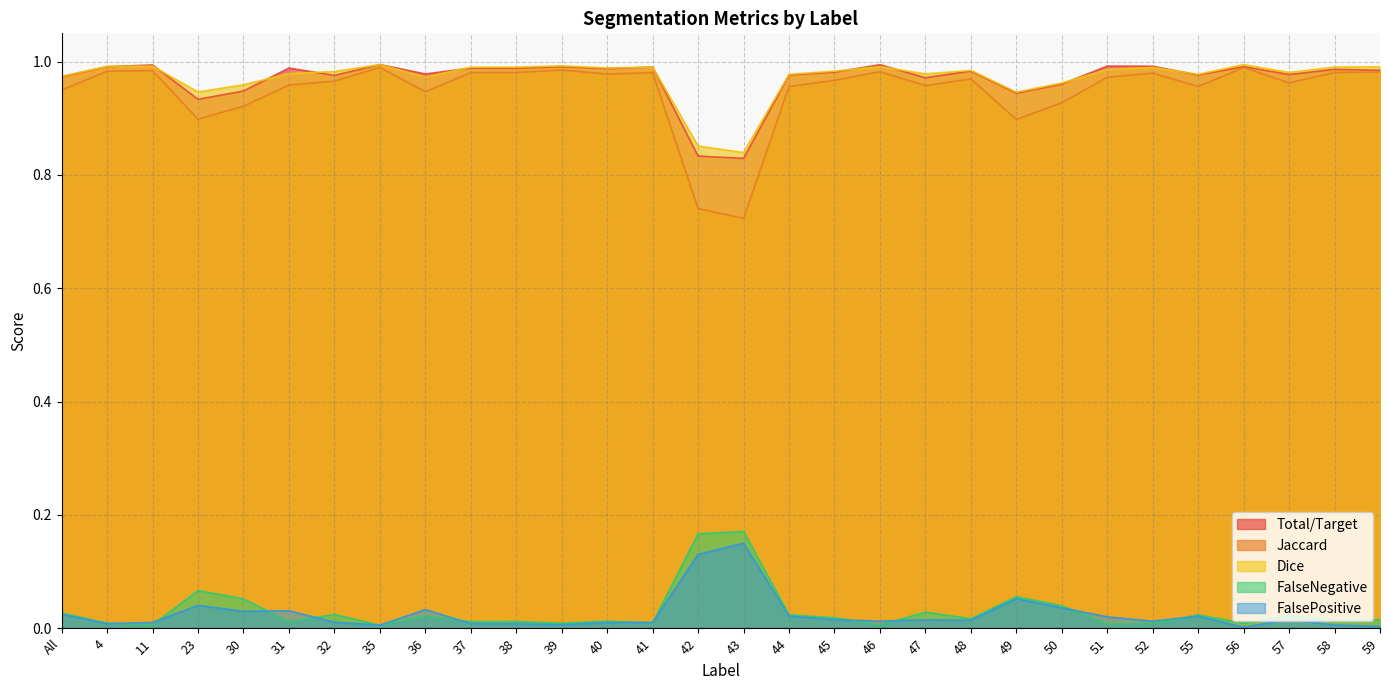

What is the value of the Dice point at the 25th from the left?

1.0